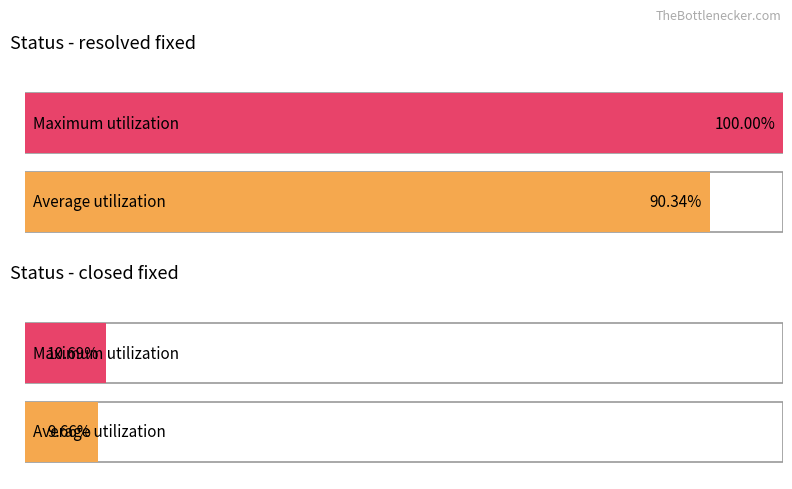

Which label corresponds to the smallest value in the chart?

closed fixed